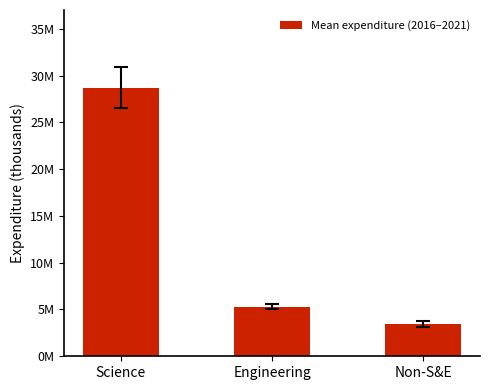

What is the difference between the maximum and second lowest values?

23409898.7